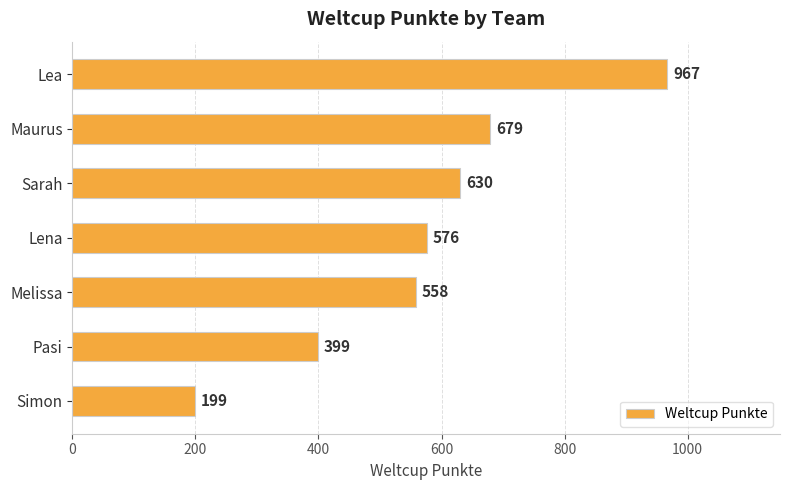

How many values are below 576?

3